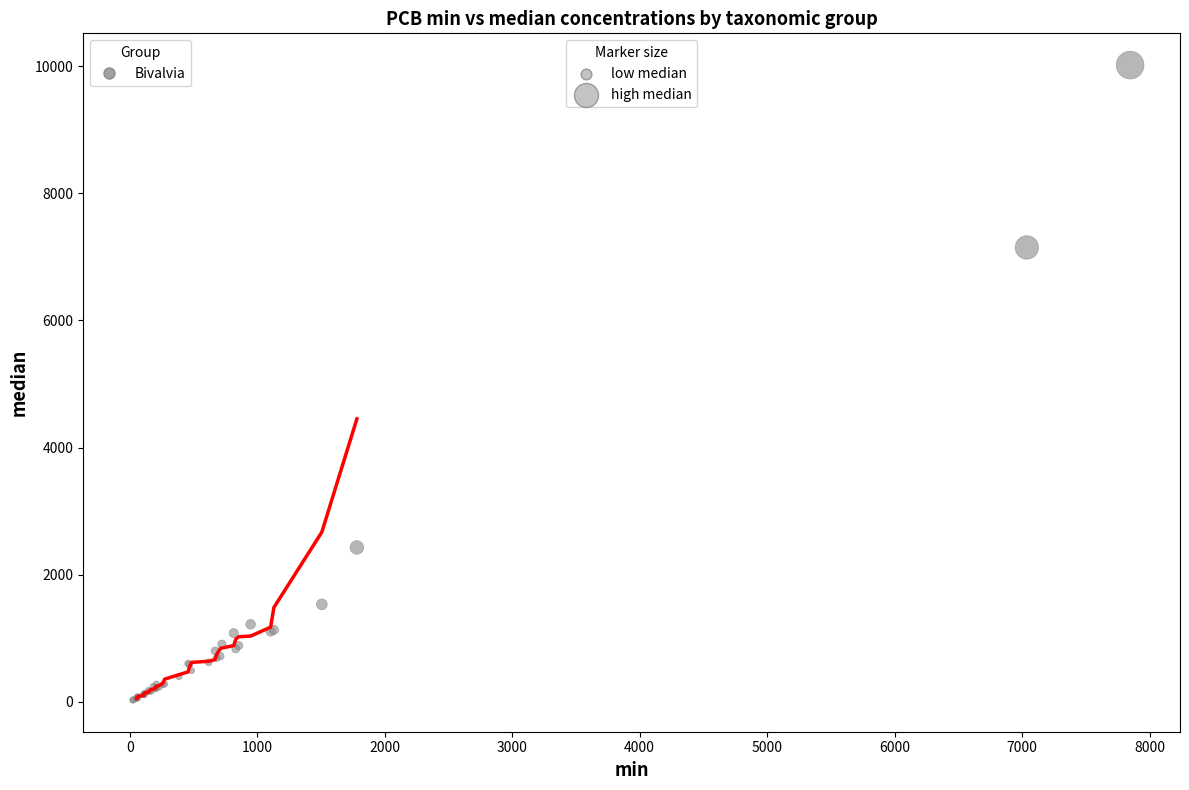

What Y value in the scatter plot is closest to 5023?

7149.1